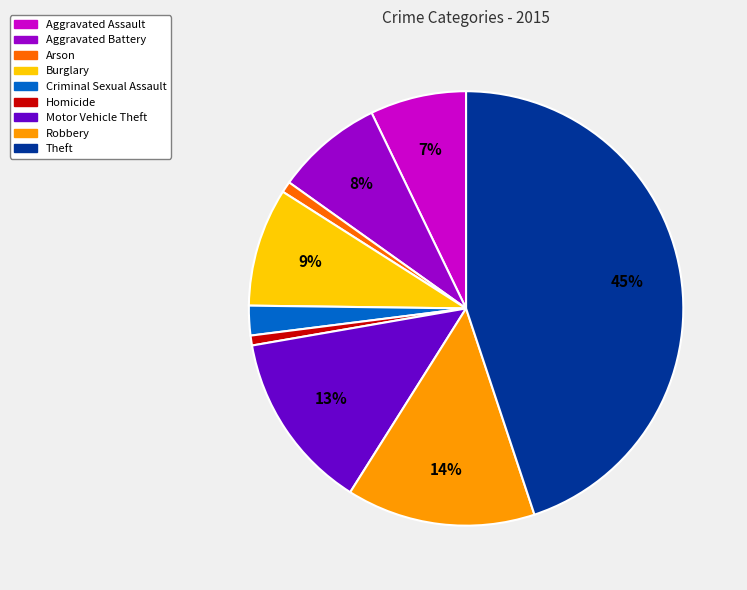

To the nearest percent, what percentage of the pie is Criminal Sexual Assault?

2%